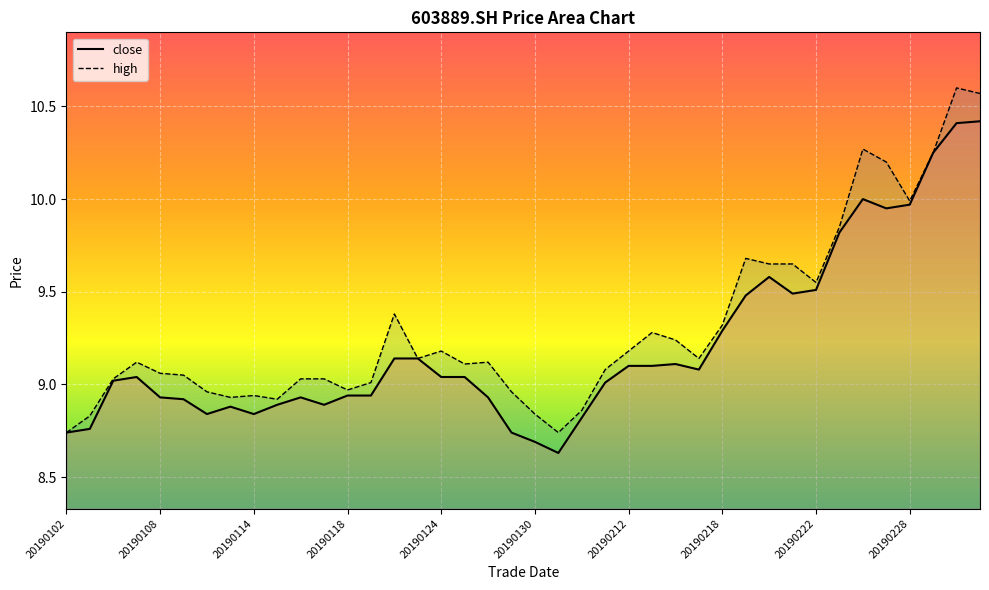

Reading left to right, what are all the values shown in this chart?

close: 20190102=8.7	20190103=8.8	20190104=9.0	20190107=9.0	20190108=8.9	20190109=8.9	20190110=8.8	20190111=8.9	20190114=8.8	20190115=8.9	20190116=8.9	20190117=8.9	20190118=8.9	20190121=8.9	20190122=9.1	20190123=9.1	20190124=9.0	20190125=9.0	20190128=8.9	20190129=8.7	20190130=8.7	20190131=8.6	20190201=8.8	20190211=9.0	20190212=9.1	20190213=9.1	20190214=9.1	20190215=9.1	20190218=9.3	20190219=9.5	20190220=9.6	20190221=9.5	20190222=9.5	20190225=9.8	20190226=10.0	20190227=9.9	20190228=10.0	20190301=10.2	20190304=10.4	20190305=10.4
high: 20190102=8.7	20190103=8.8	20190104=9.0	20190107=9.1	20190108=9.1	20190109=9.1	20190110=9.0	20190111=8.9	20190114=8.9	20190115=8.9	20190116=9.0	20190117=9.0	20190118=9.0	20190121=9.0	20190122=9.4	20190123=9.1	20190124=9.2	20190125=9.1	20190128=9.1	20190129=9.0	20190130=8.8	20190131=8.7	20190201=8.9	20190211=9.1	20190212=9.2	20190213=9.3	20190214=9.2	20190215=9.1	20190218=9.3	20190219=9.7	20190220=9.7	20190221=9.7	20190222=9.6	20190225=9.8	20190226=10.3	20190227=10.2	20190228=10.0	20190301=10.2	20190304=10.6	20190305=10.6